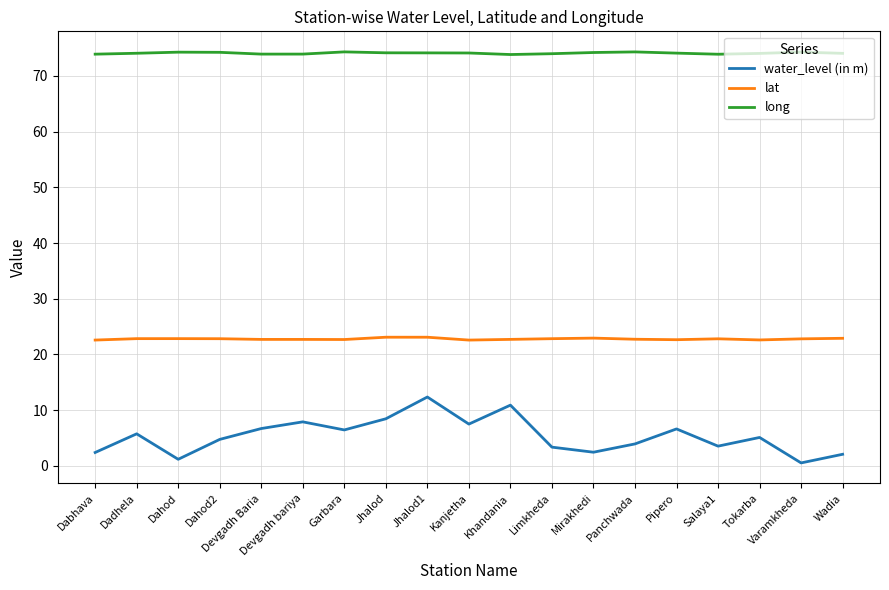

What is the spread (max minus min) of values at Khandania?

62.9